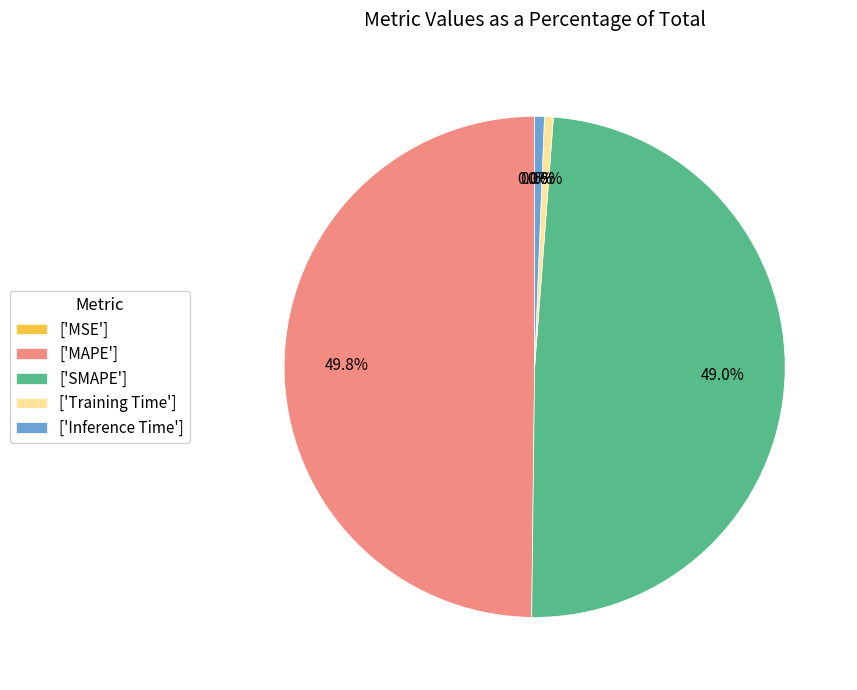

Does ['SMAPE'] represent more than half of the total?

No